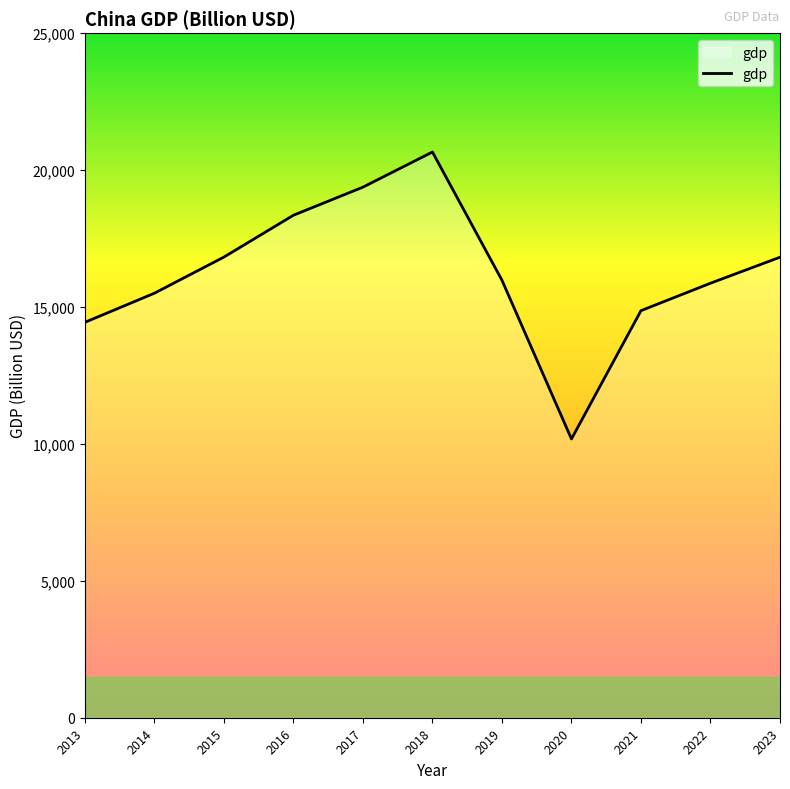

The value at 2021 is 14865.9. True or false?

True